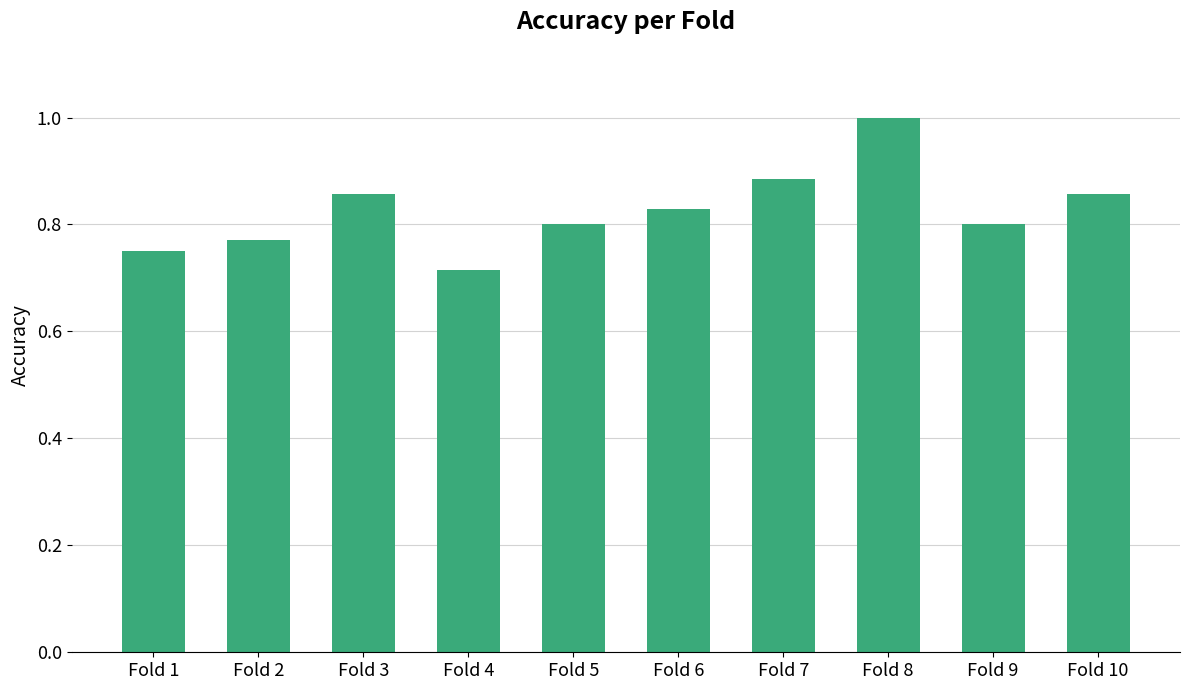

At which category does the chart reach its minimum across all series?

Fold 4